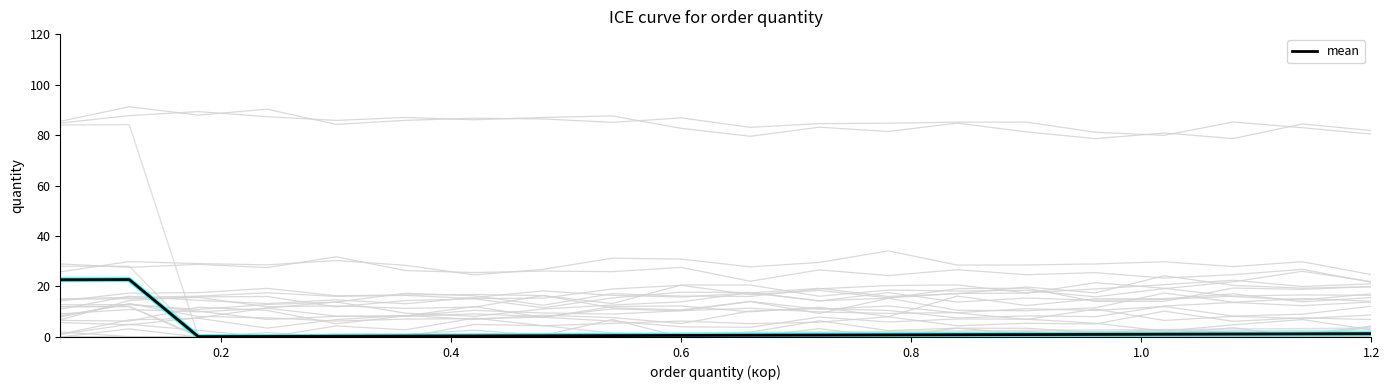

What is the approximate value at 1.0?

0.3